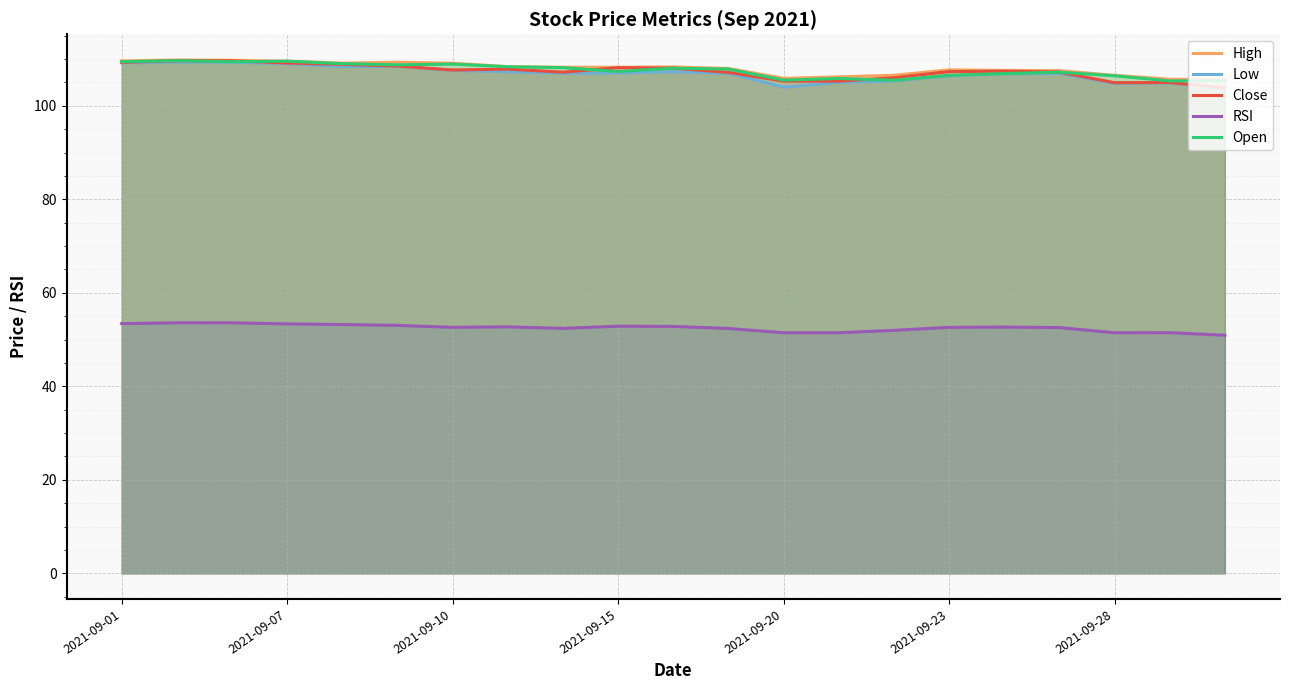

Where does the RSI series first go above 52?

2021-09-01